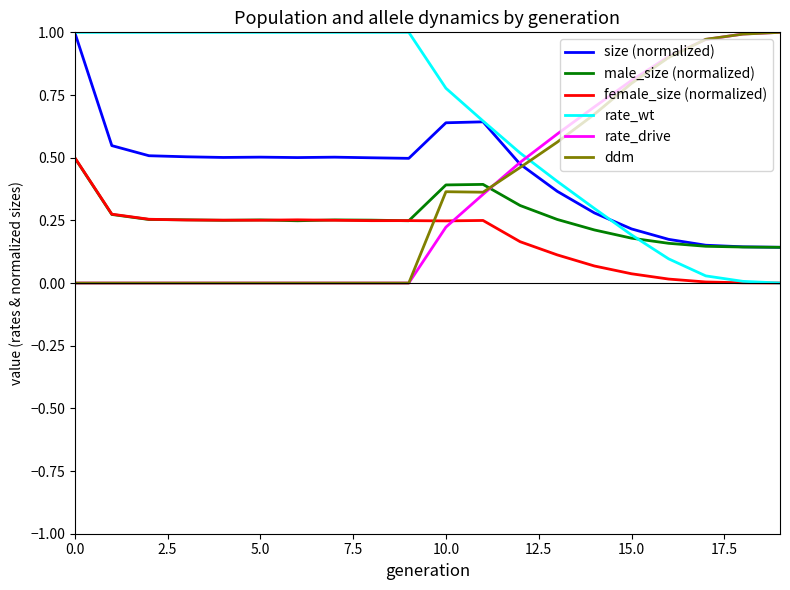

Which series has the largest total across all categories?

rate_wt